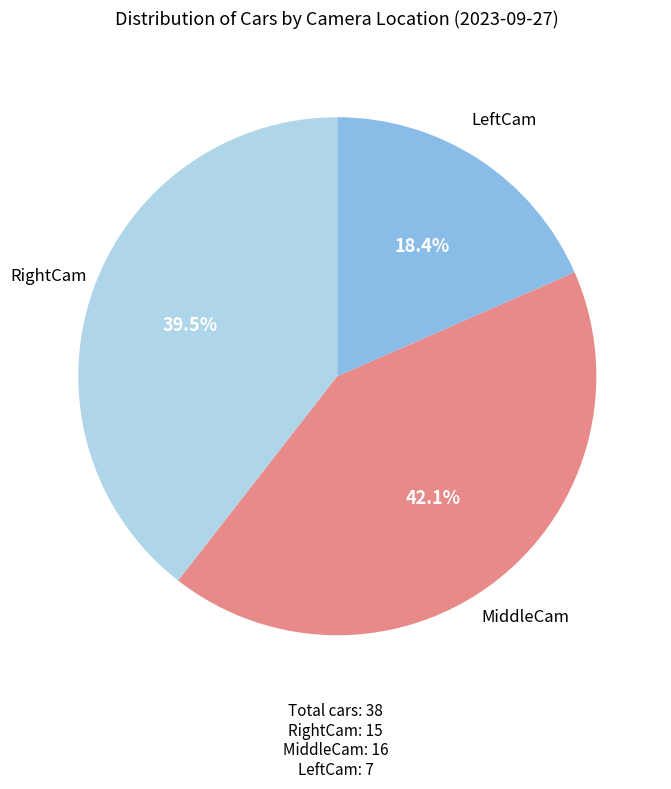

What is the total percentage of MiddleCam and LeftCam?

60.5%